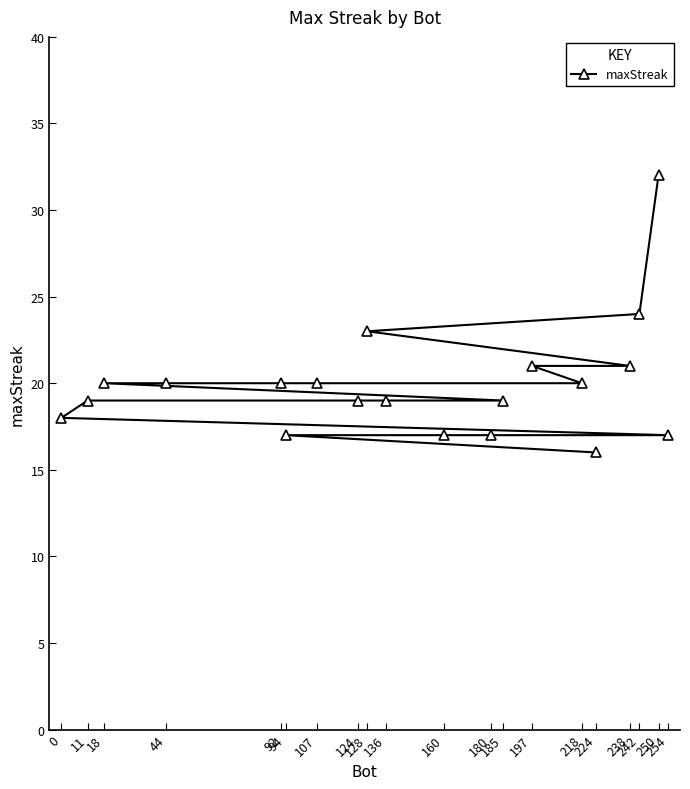

Approximately how many times larger is the value at 44 compared to 254?

1.2